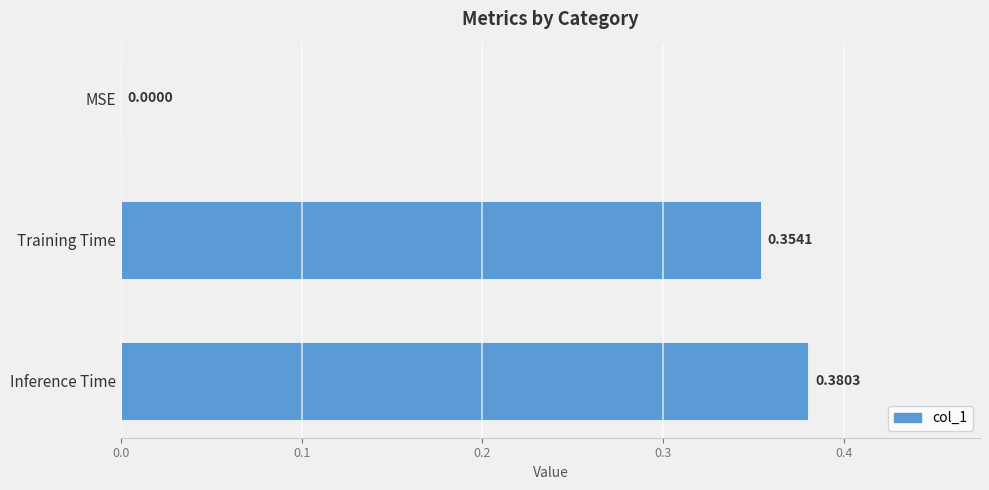

What is the change in value from MSE to Inference Time?

+0.4